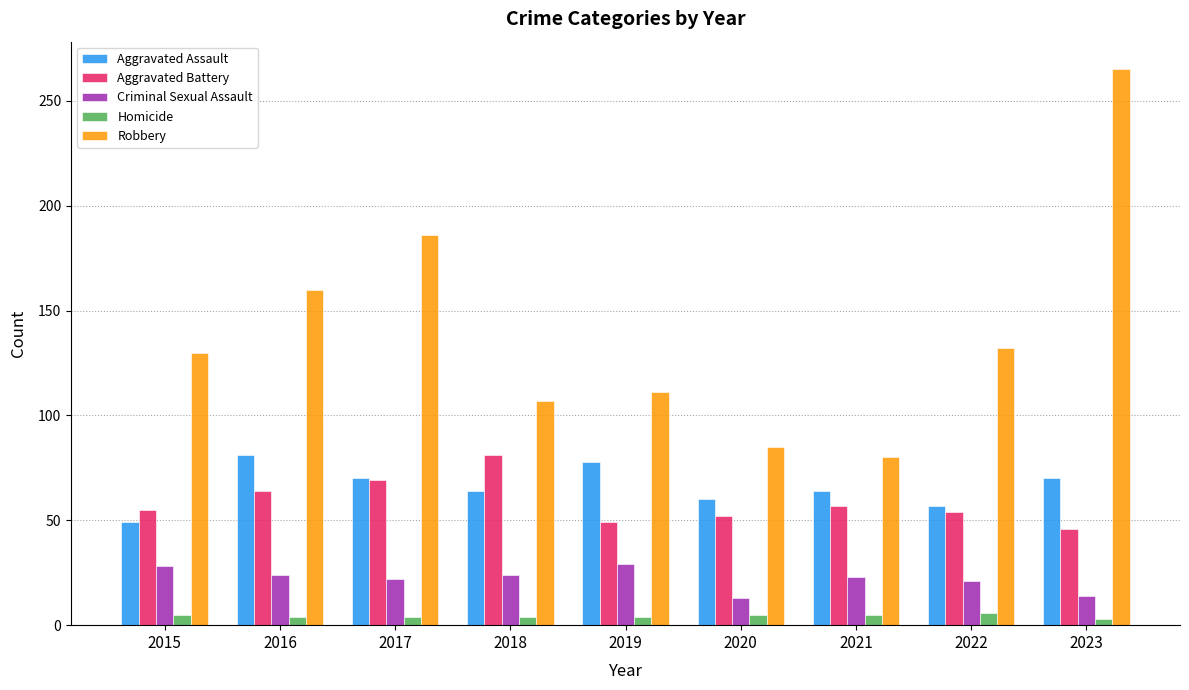

What is the minimum value for Homicide?

3